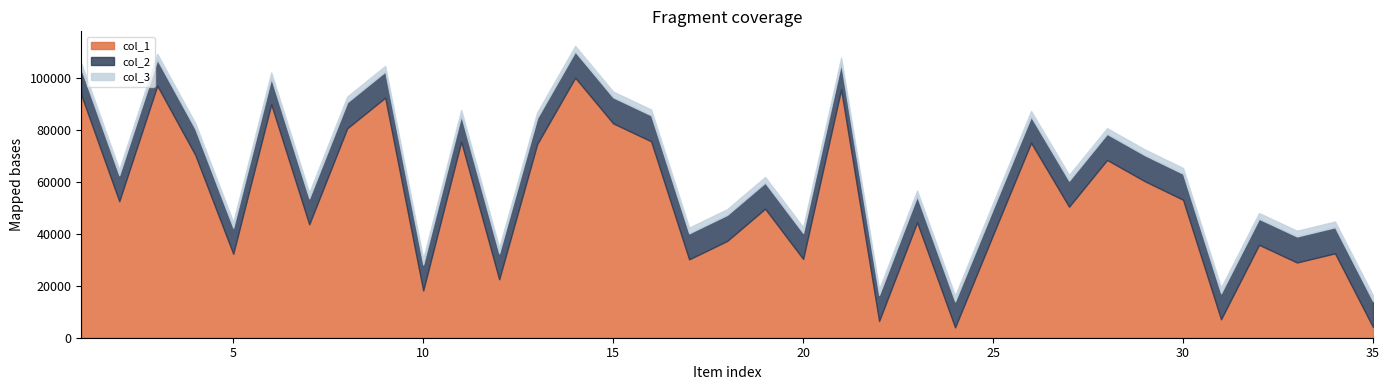

What is the minimum value for col_1?

3984.0